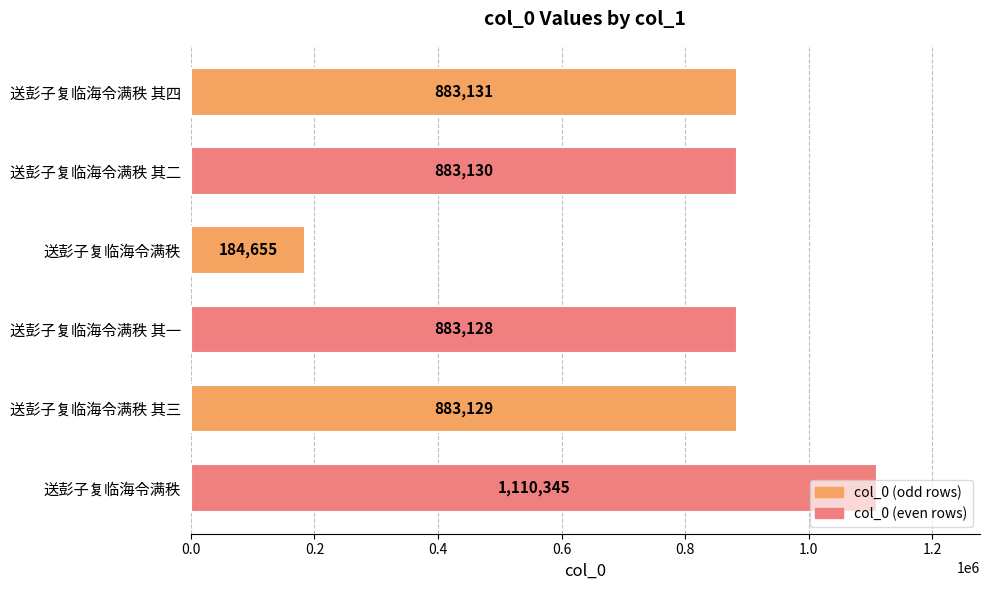

Does the chart contain any negative values?

No